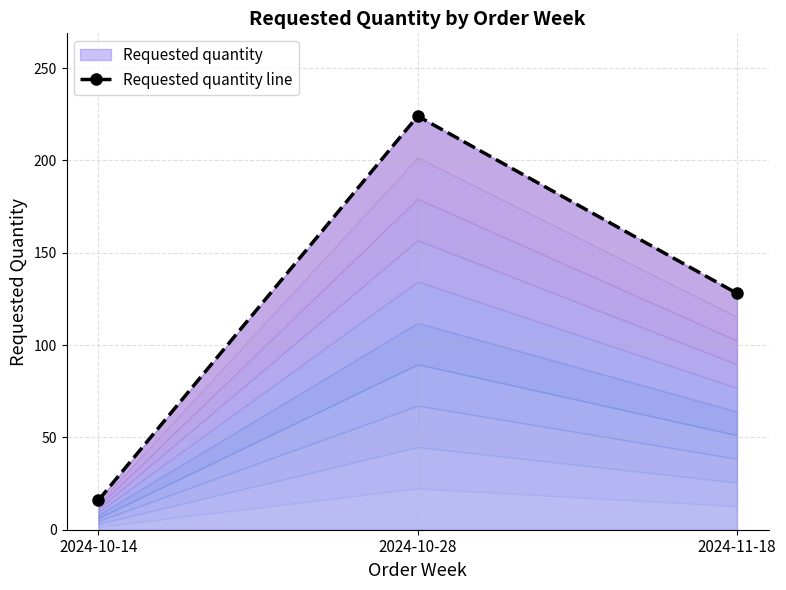

The chart shows a value of 224 at 2024-10-28. True or false?

True